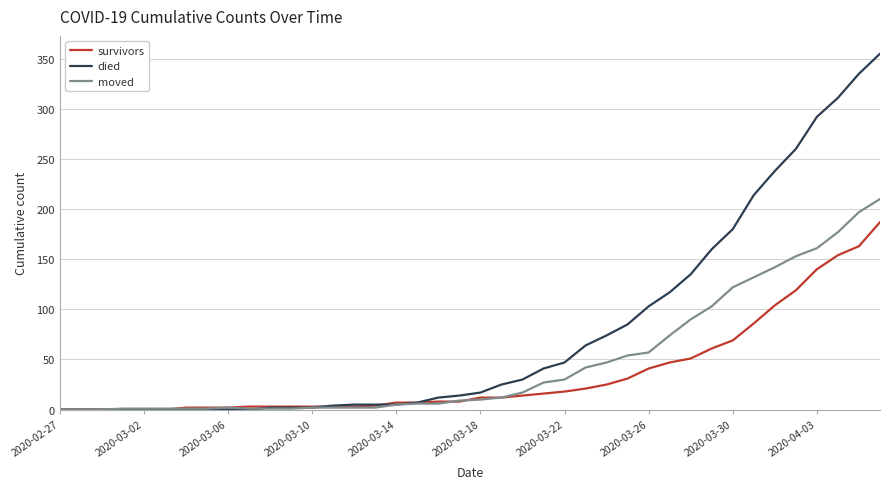

List the series in order of their overall mean, lowest first.

survivors, moved, died